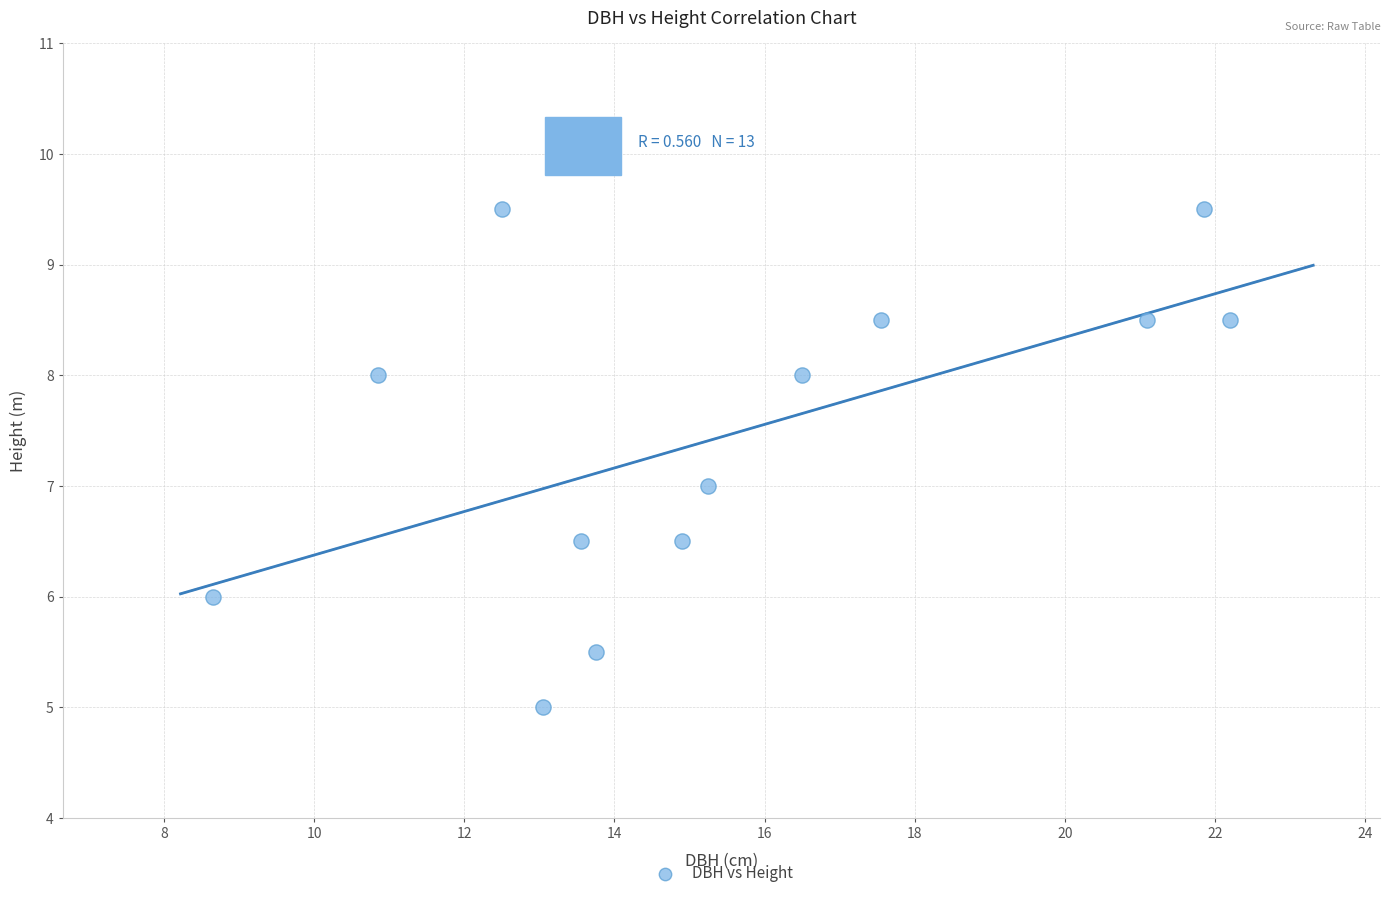

What is the range of Y values (max minus min)?

4.5